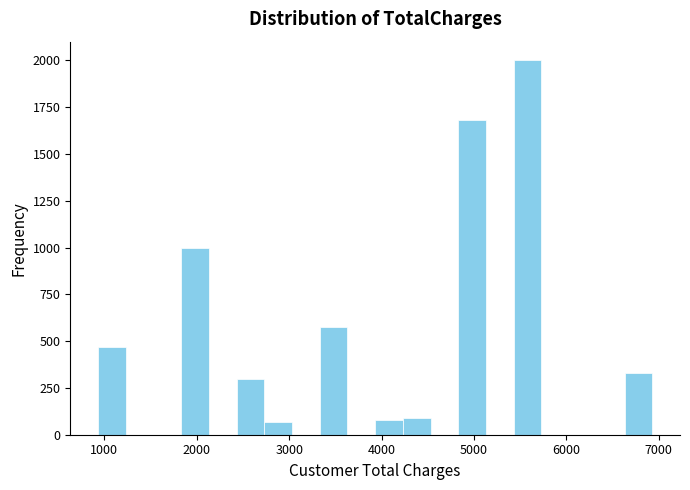

Around what value on the x-axis is the tallest bar? Give the approximate position of its centre, as read against the axis.

5600